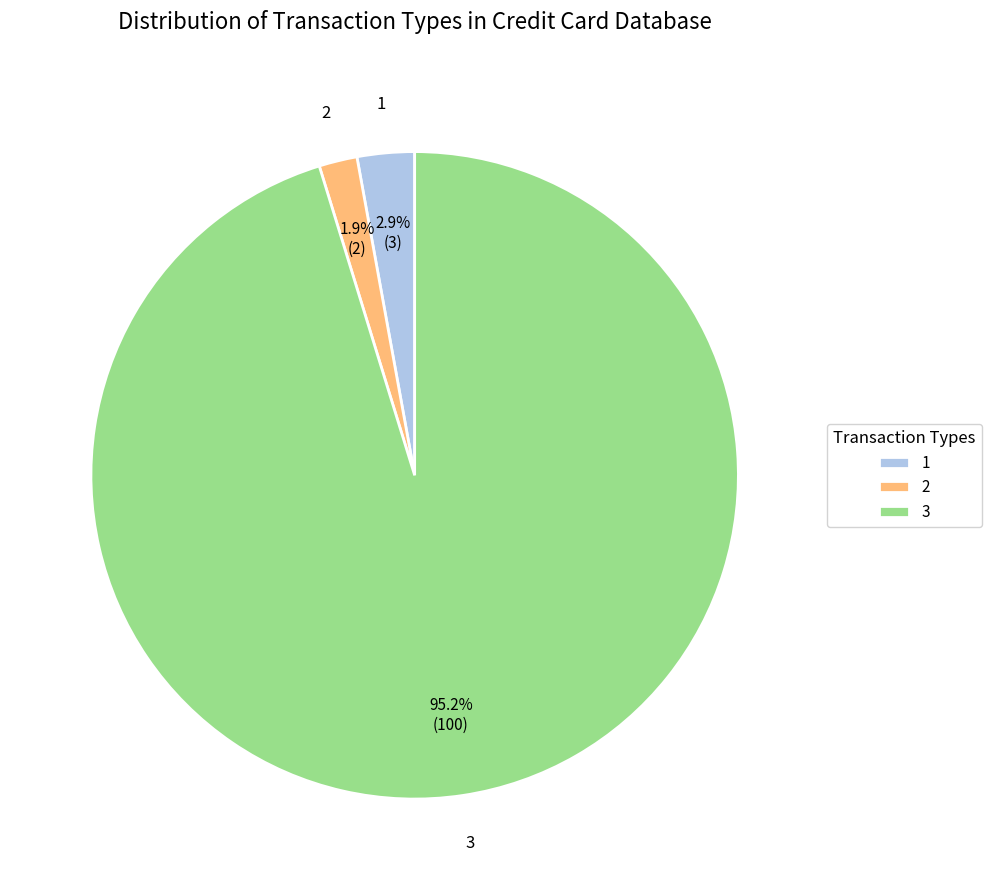

The 3 slice represents 90% of the pie. True or false?

False